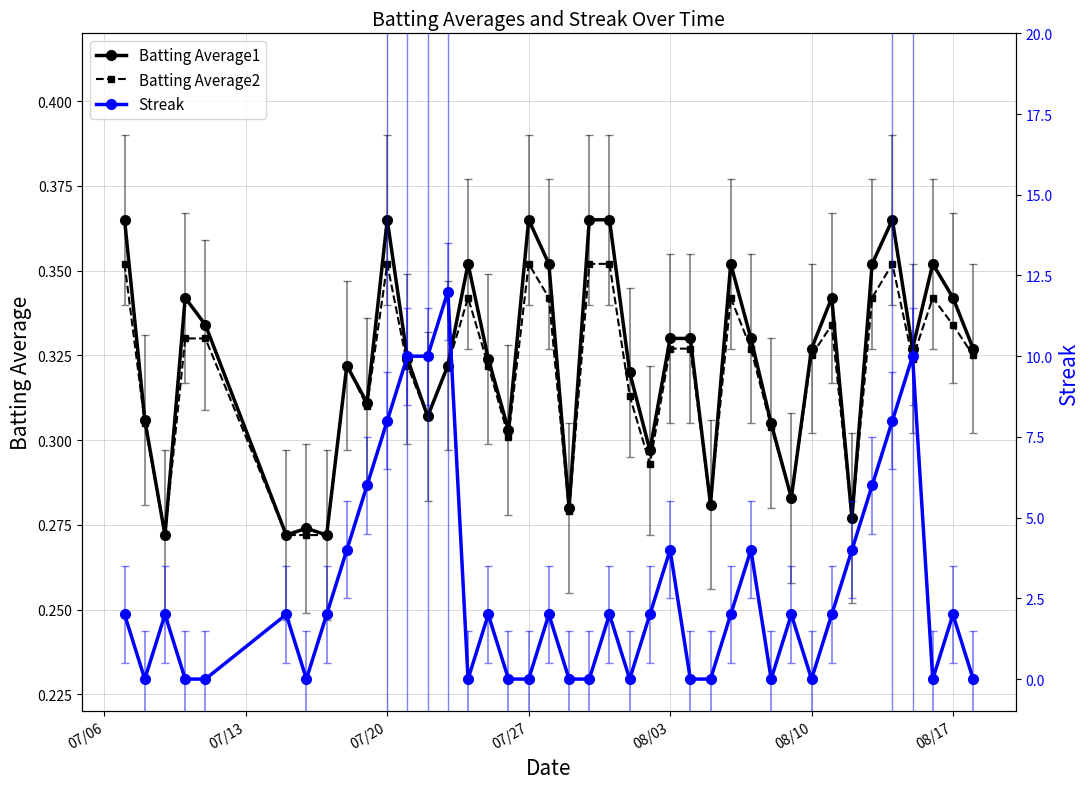

In Streak, how many points are higher than both neighbors (excluding endpoints)?

11